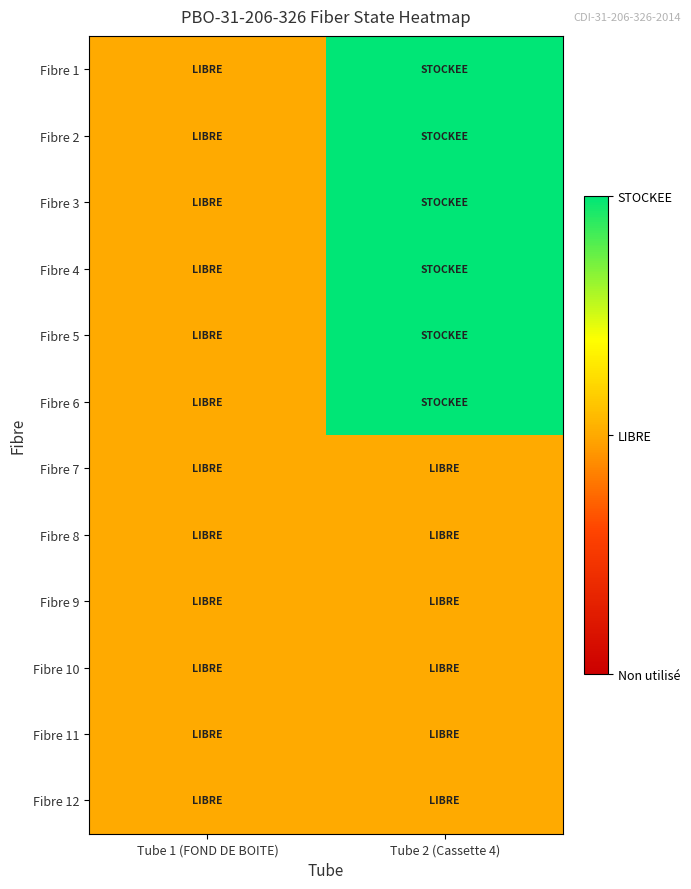

Reading left to right, what are all the values shown in this chart?

Fibre 1: Tube 1 (FOND DE BOITE)=1	Tube 2 (Cassette 4)=2
Fibre 2: Tube 1 (FOND DE BOITE)=1	Tube 2 (Cassette 4)=2
Fibre 3: Tube 1 (FOND DE BOITE)=1	Tube 2 (Cassette 4)=2
Fibre 4: Tube 1 (FOND DE BOITE)=1	Tube 2 (Cassette 4)=2
Fibre 5: Tube 1 (FOND DE BOITE)=1	Tube 2 (Cassette 4)=2
Fibre 6: Tube 1 (FOND DE BOITE)=1	Tube 2 (Cassette 4)=2
Fibre 7: Tube 1 (FOND DE BOITE)=1	Tube 2 (Cassette 4)=1
Fibre 8: Tube 1 (FOND DE BOITE)=1	Tube 2 (Cassette 4)=1
Fibre 9: Tube 1 (FOND DE BOITE)=1	Tube 2 (Cassette 4)=1
Fibre 10: Tube 1 (FOND DE BOITE)=1	Tube 2 (Cassette 4)=1
Fibre 11: Tube 1 (FOND DE BOITE)=1	Tube 2 (Cassette 4)=1
Fibre 12: Tube 1 (FOND DE BOITE)=1	Tube 2 (Cassette 4)=1